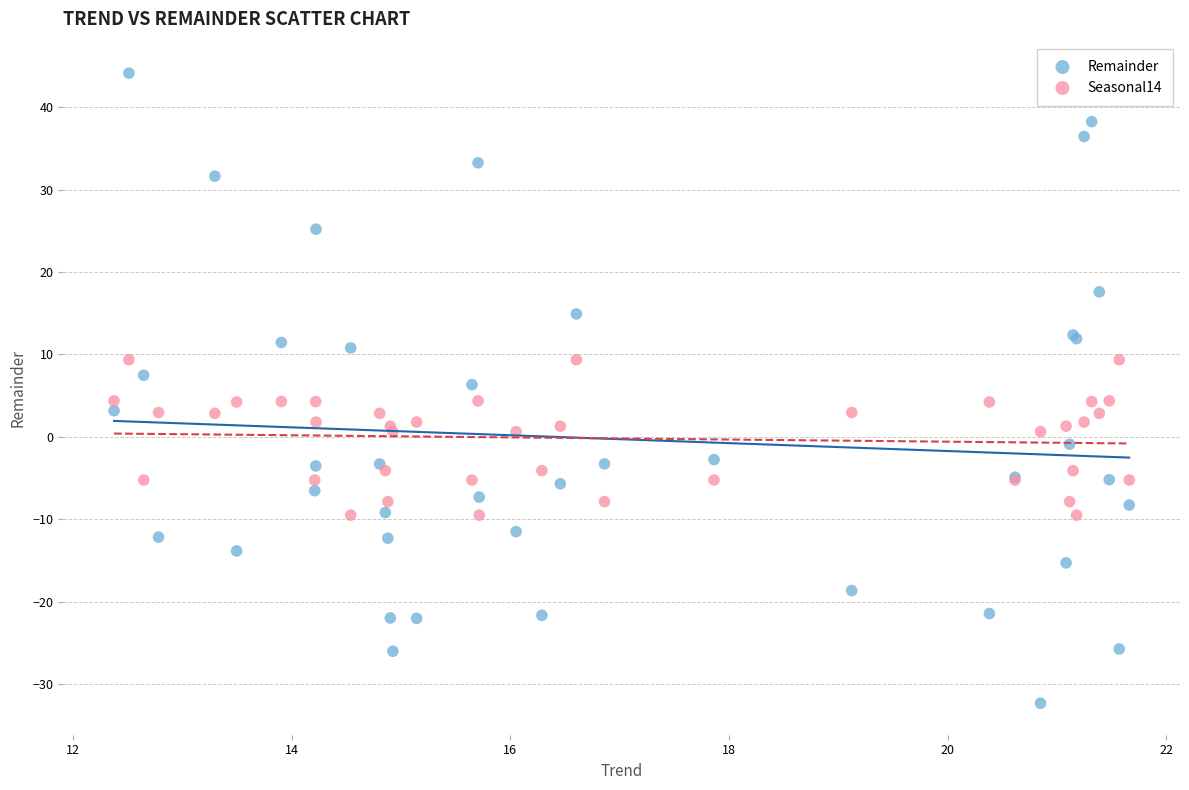

Which series contains the highest Y value?

Remainder